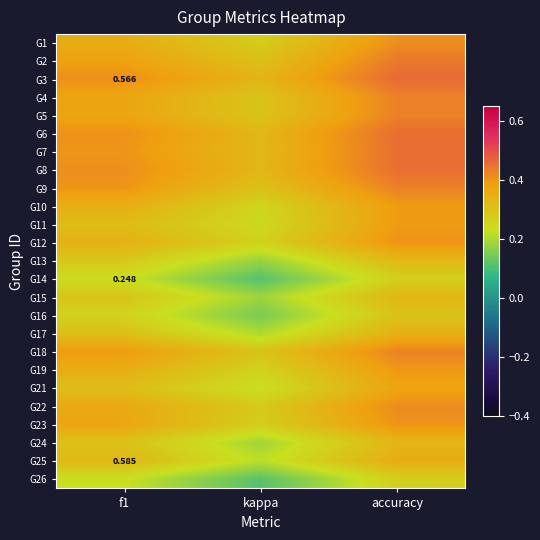

What is the difference between the highest and lowest values at kappa?

0.2